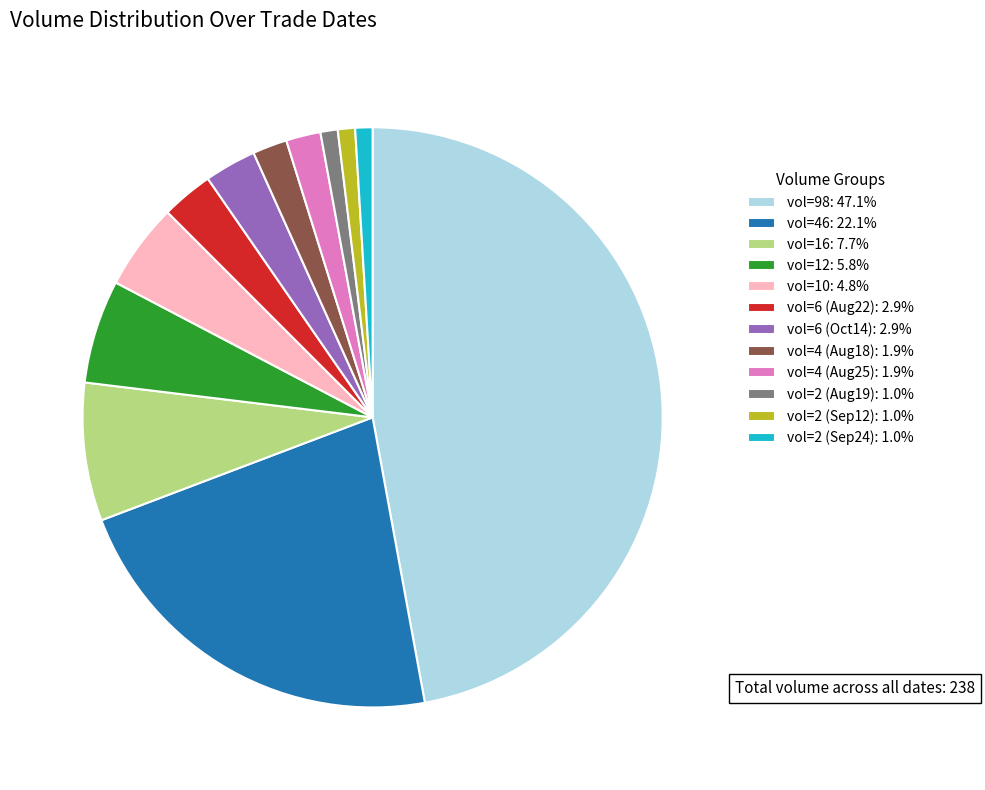

What is the ratio of the value at vol=6 (Aug22): 2.9% to the value at vol=12: 5.8%?

0.5